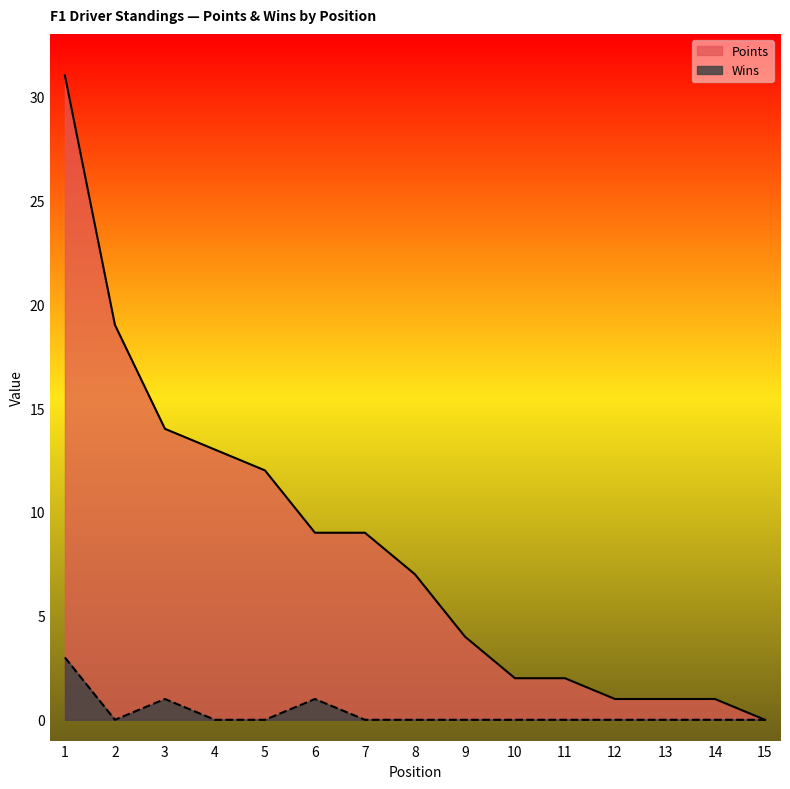

At how many categories does at least one series exceed 15?

2